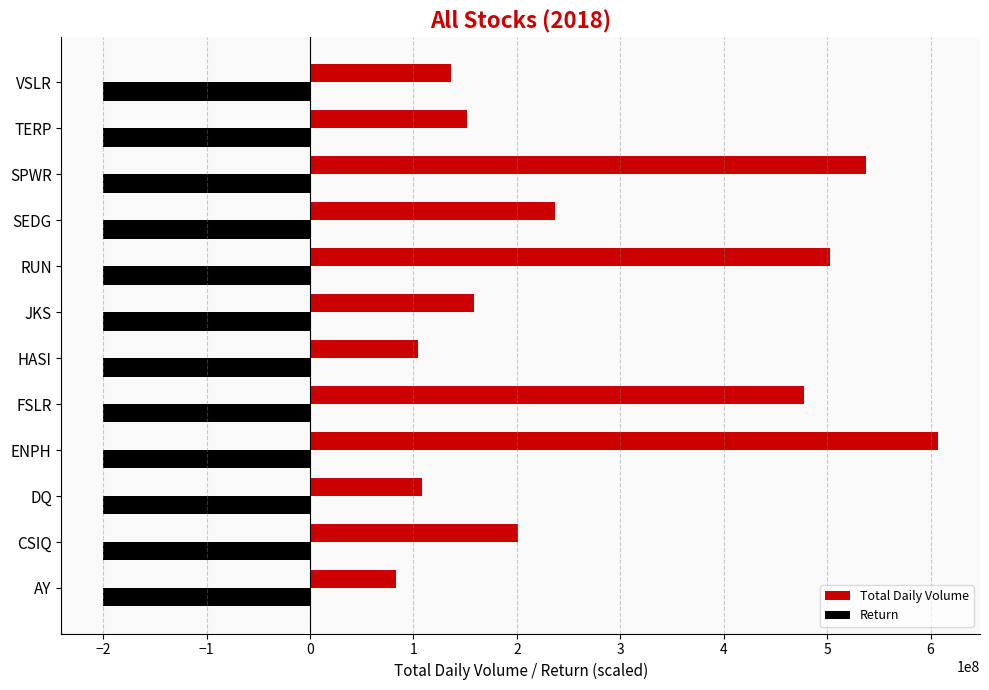

Which series has the largest range (max minus min)?

Total Daily Volume